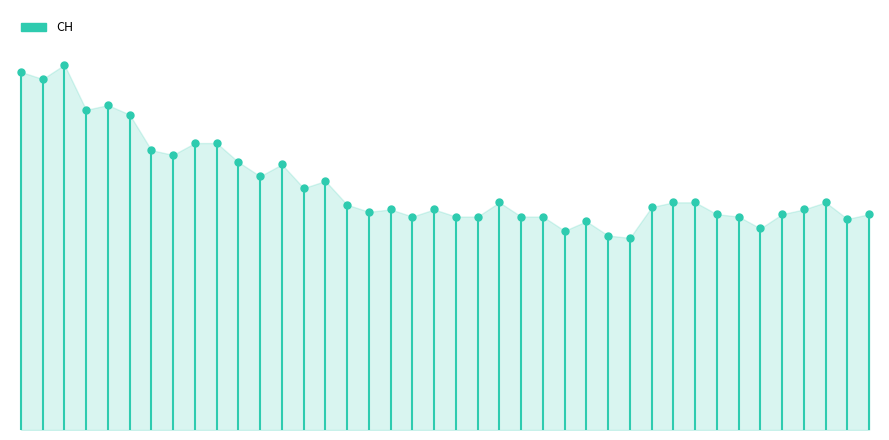

Approximately how many times larger is the value at 2020-07-06 compared to 2020-06-28?

1.1